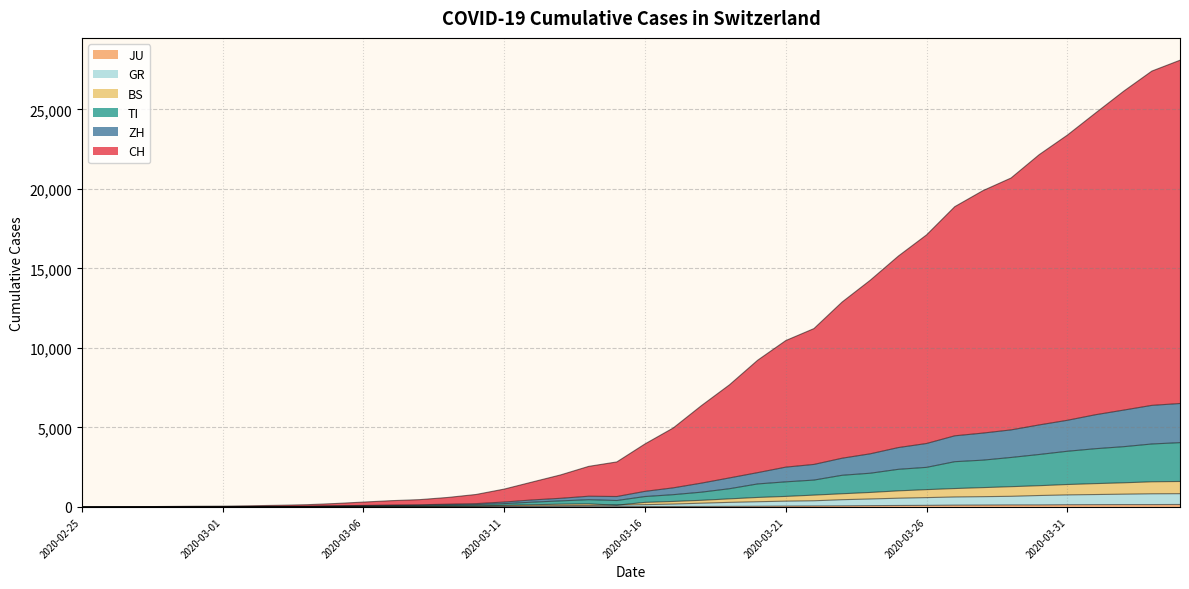

The value of TI at 2020-03-04 is 31. True or false?

True